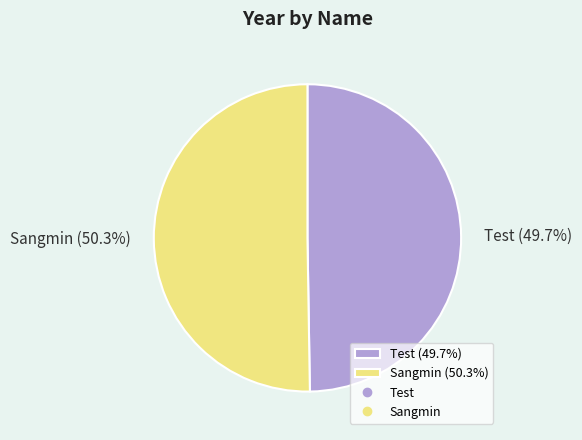

How many segments does this pie chart have?

2